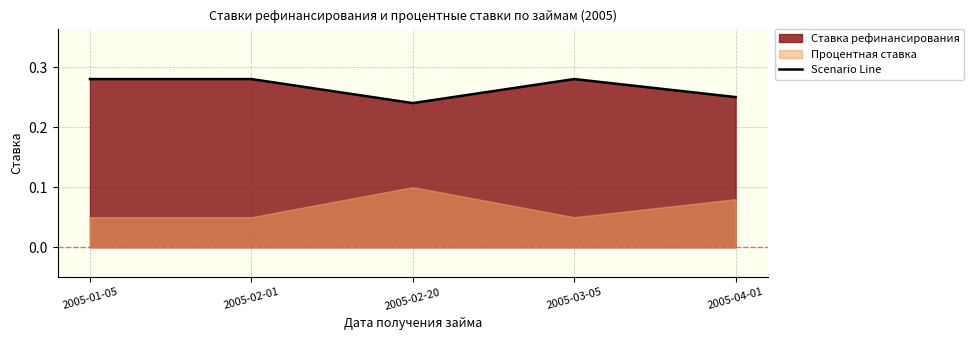

List the labels in order of value, largest first.

2005-01-05, 2005-02-01, 2005-03-05, 2005-04-01, 2005-02-20